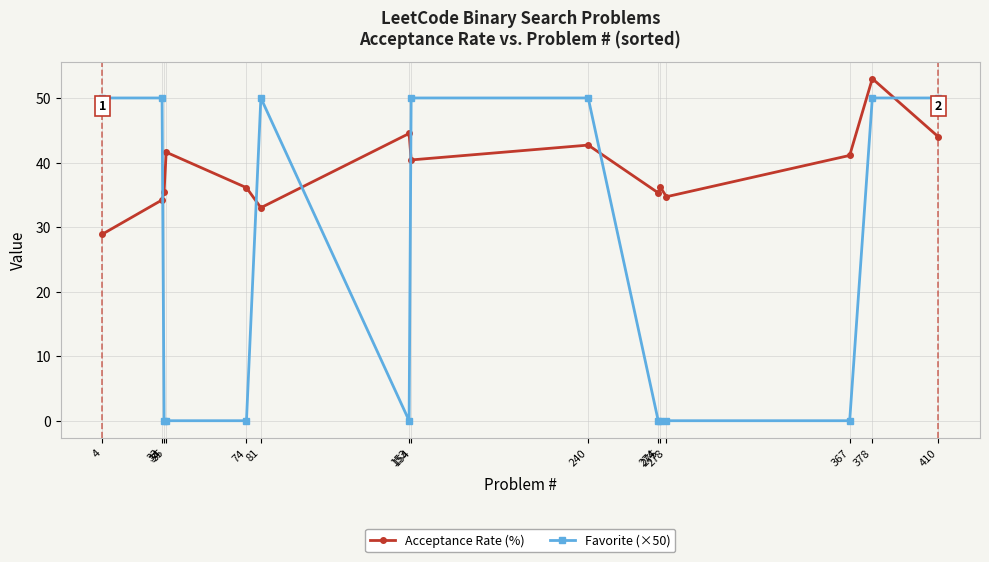

The Acceptance Rate (%) series shows 53.2 at 274. True or false?

False